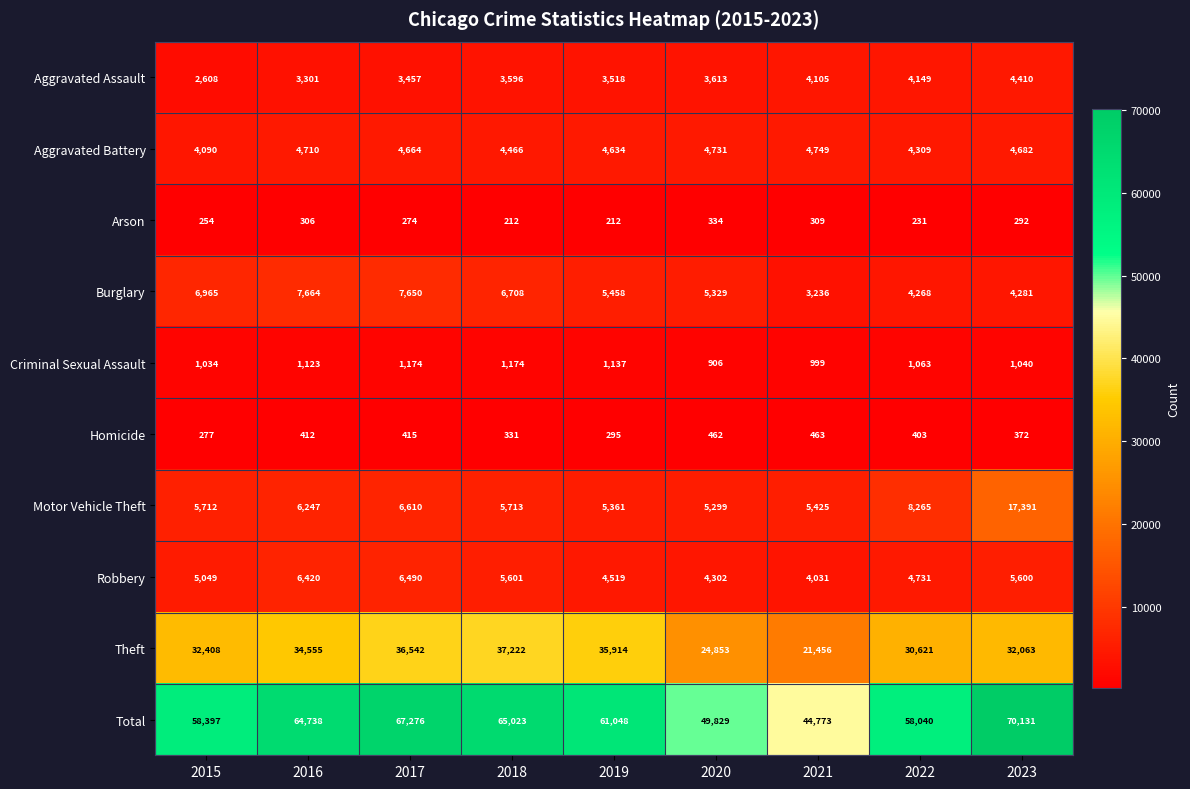

Rank the series at 2019 from highest to lowest value.

Total, Theft, Burglary, Motor Vehicle Theft, Aggravated Battery, Robbery, Aggravated Assault, Criminal Sexual Assault, Homicide, Arson